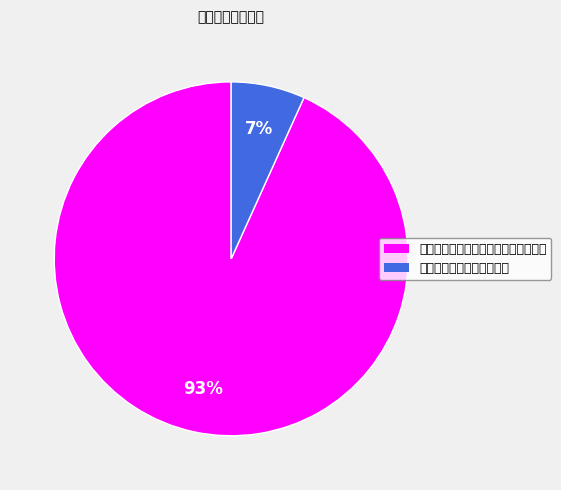

How many segments does this pie chart have?

2